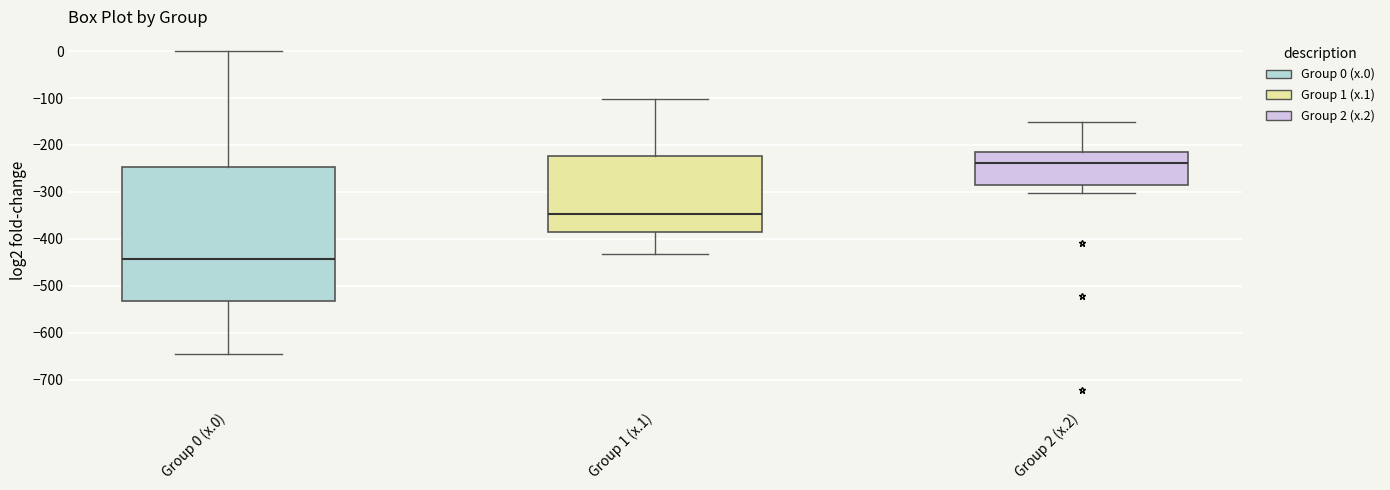

Reading left to right, read every box against the y-axis: the position of its median line, the range the box covers, and the ends of its whiskers. The values are not printed on the chart, so give them approximately, as read against the axis.

Group 0 (x.0): median -440, box -530 to -250, whiskers -640 to 0
Group 1 (x.1): median -350, box -390 to -220, whiskers -430 to -100
Group 2 (x.2): median -240, box -290 to -220, whiskers -300 to -150